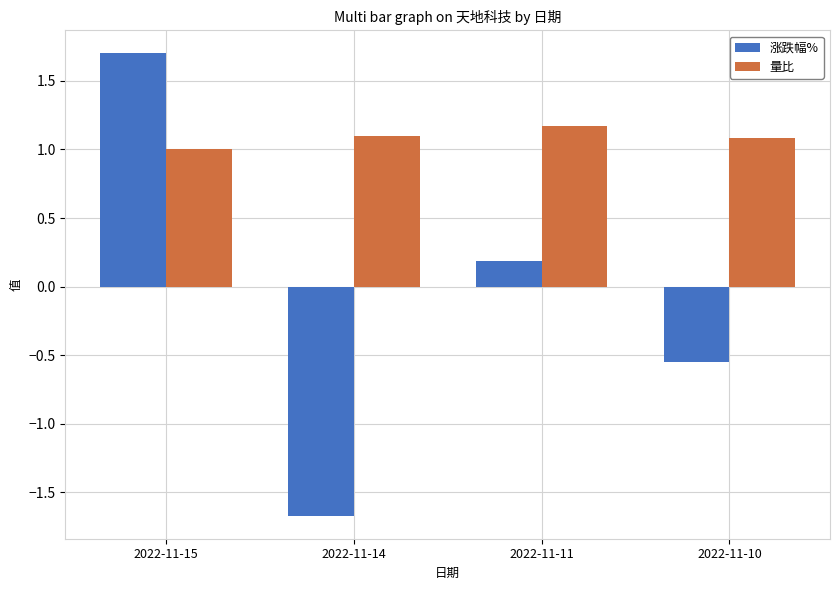

What is the approximate value of 量比 at 2022-11-15?

1.0